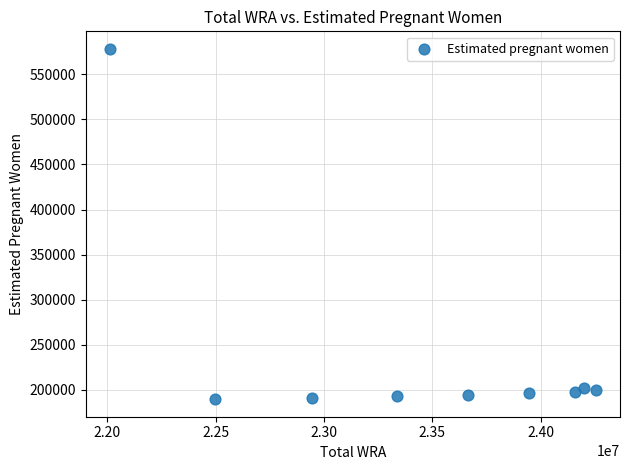

What is the range of Y values (max minus min)?

388649.2